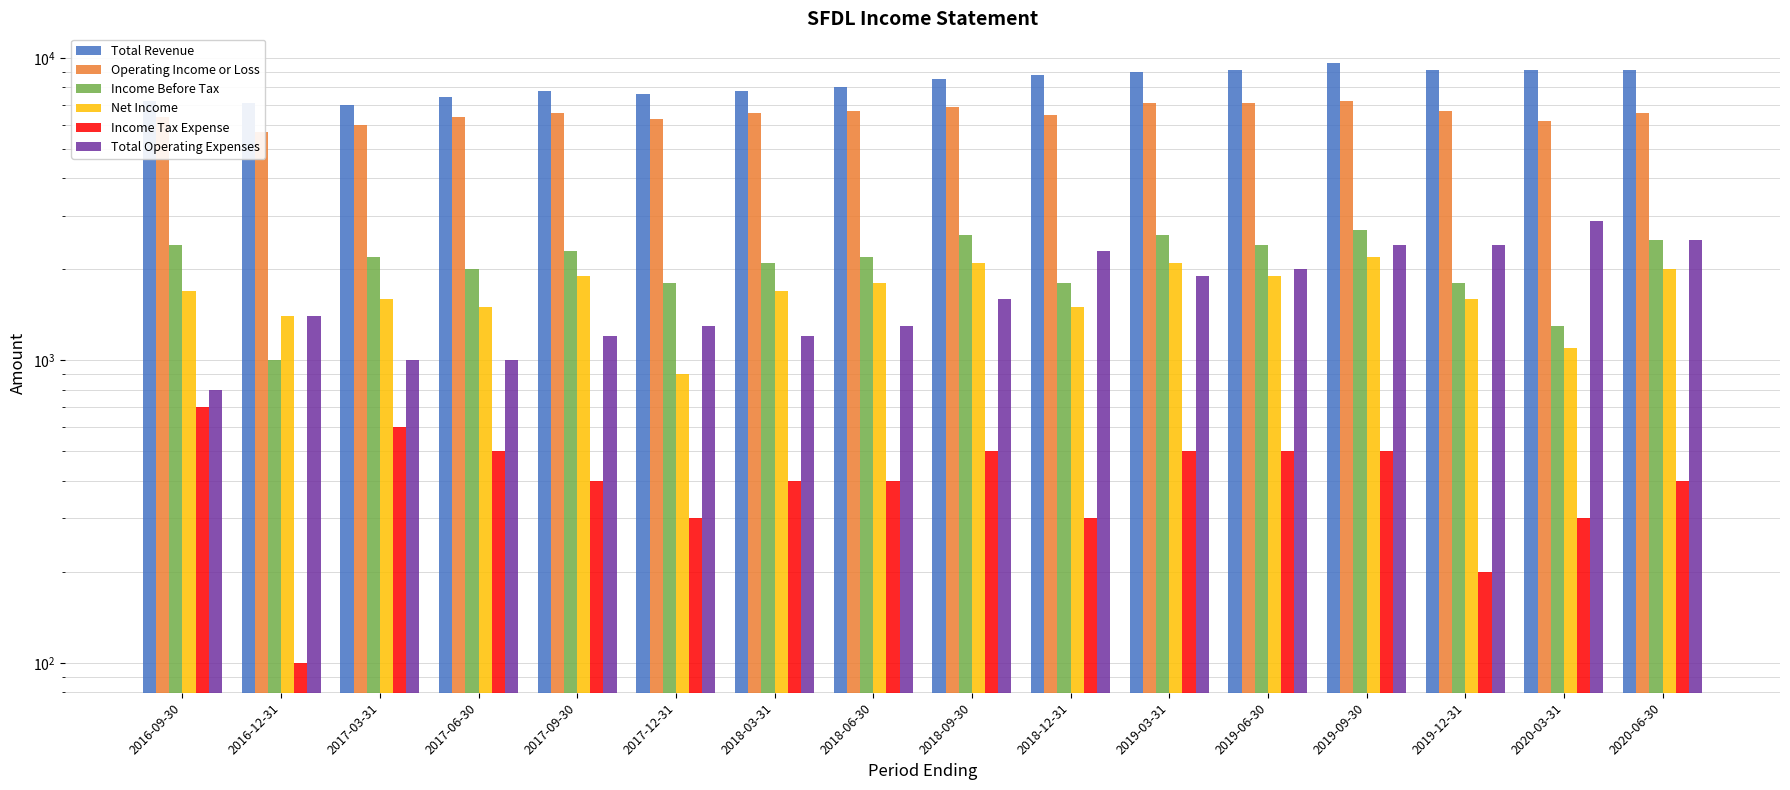

What is the label of the 8th bar from the right?

2018-09-30